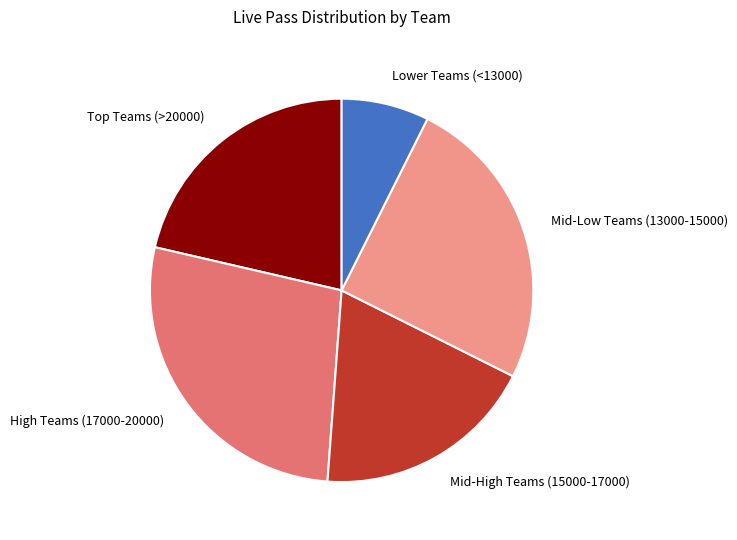

True or false: High Teams (17000-20000) accounts for 27% of the total.

True